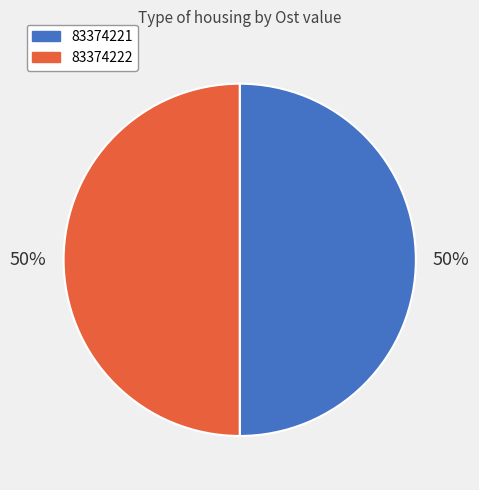

What is the ratio of the value at 83374222 to the value at 83374221?

1.0